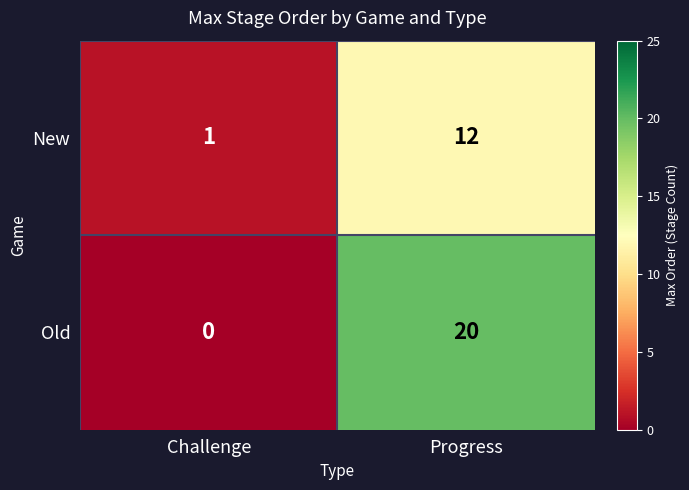

The New series shows 1 at Challenge. True or false?

True